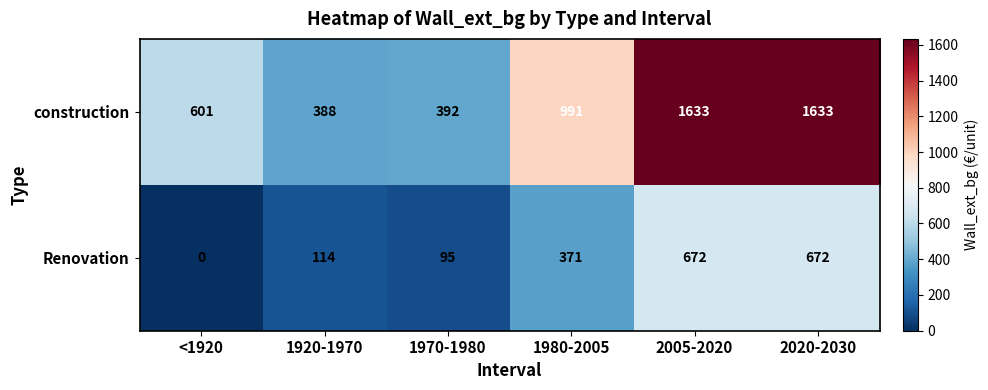

Between <1920 and 1980-2005, which series saw the biggest shift?

construction